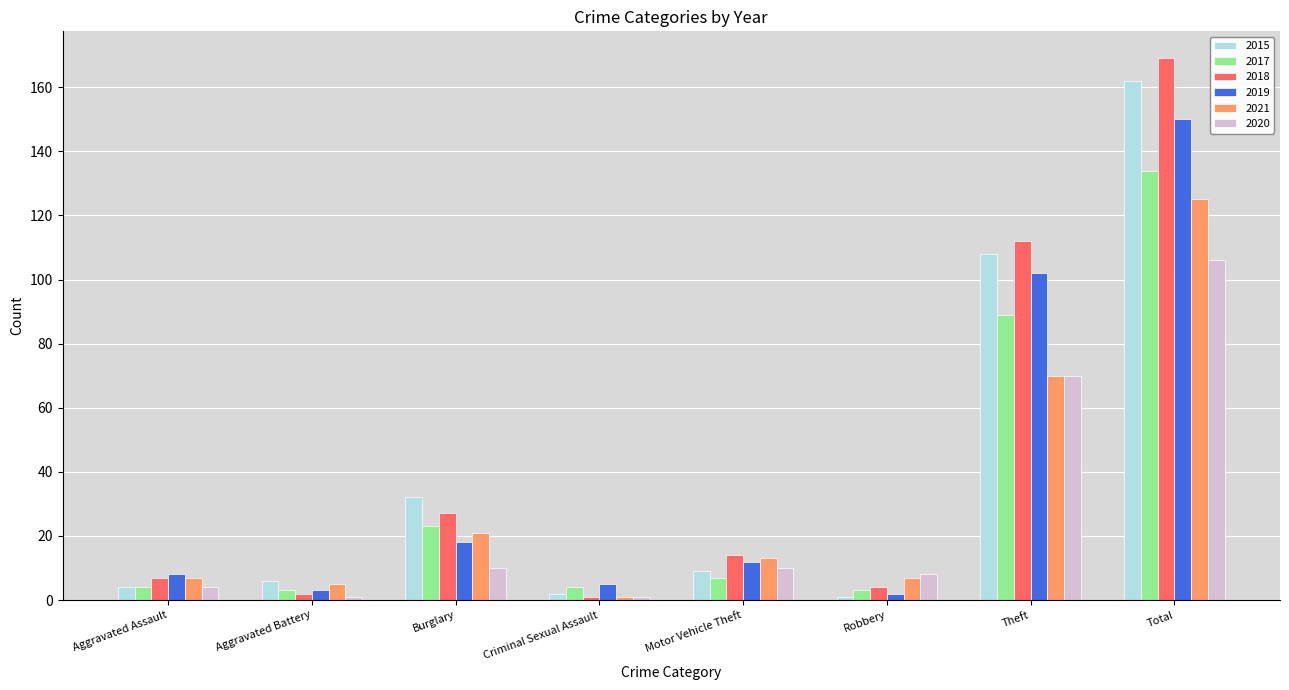

What is the label of the 3rd bar from the left?

Burglary